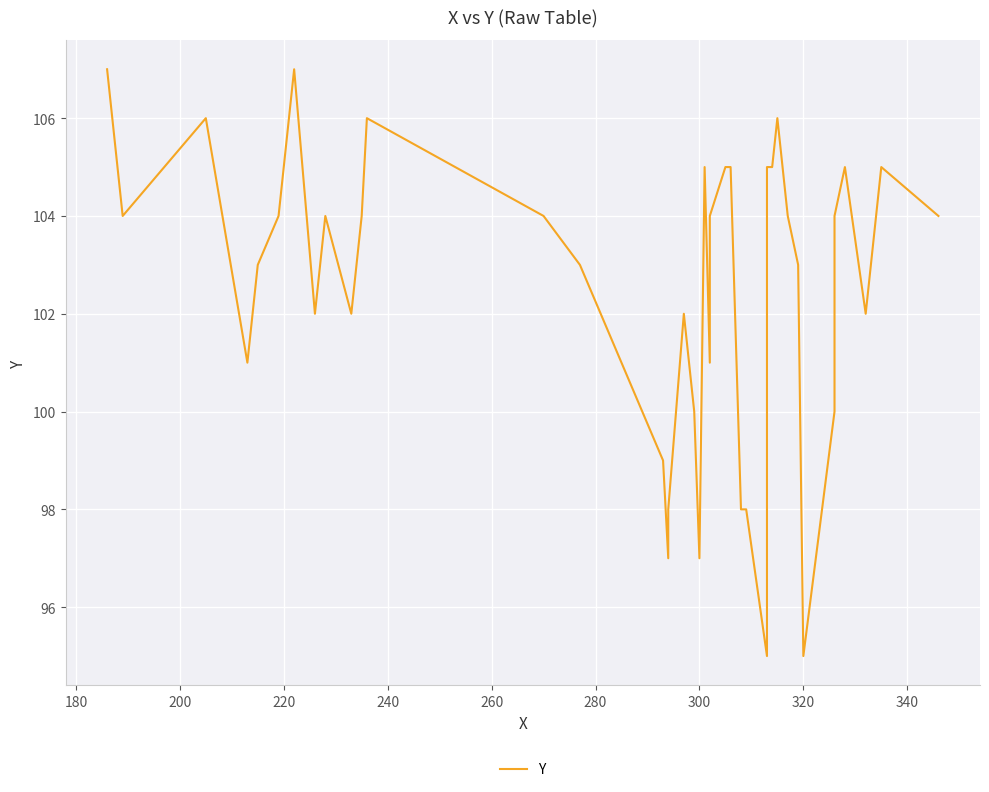

What is the sum of all values?

4099